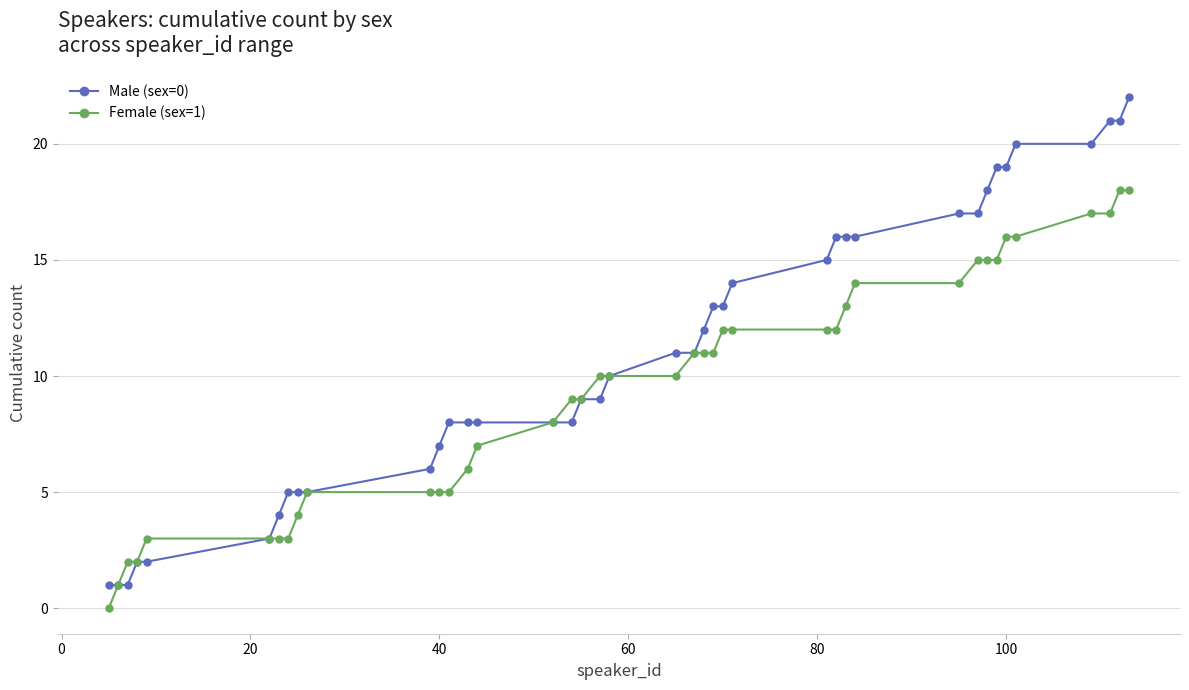

Which series has the largest total across all categories?

Male (sex=0)